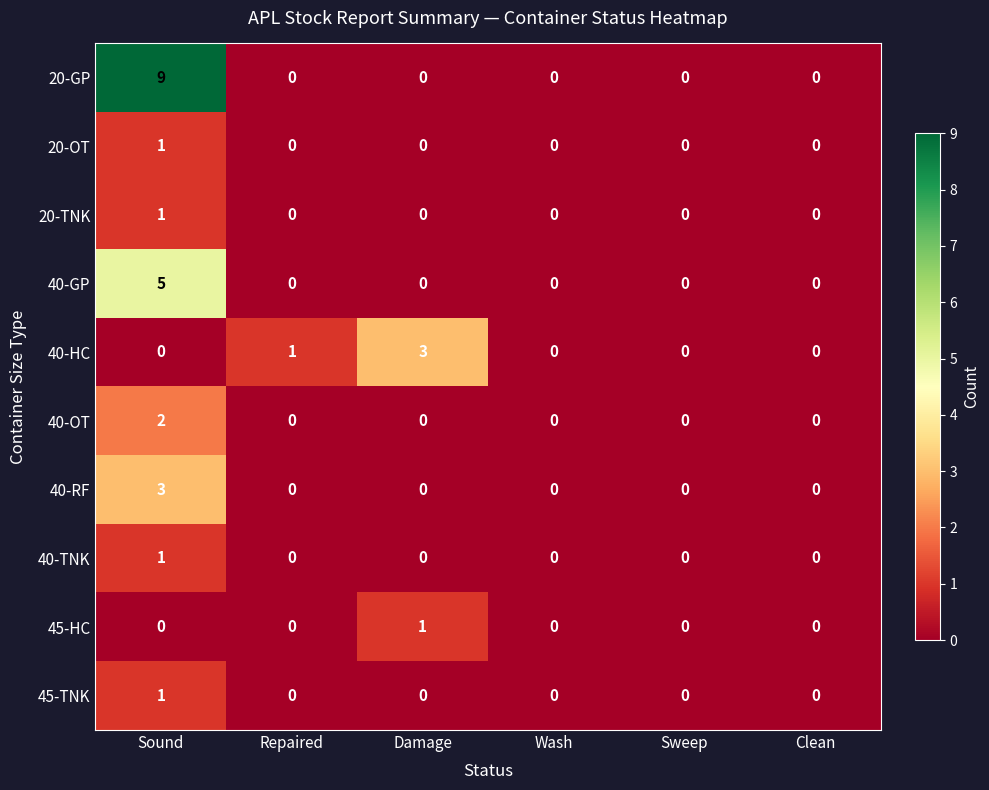

How many 45-HC values are between 0 and 1?

6